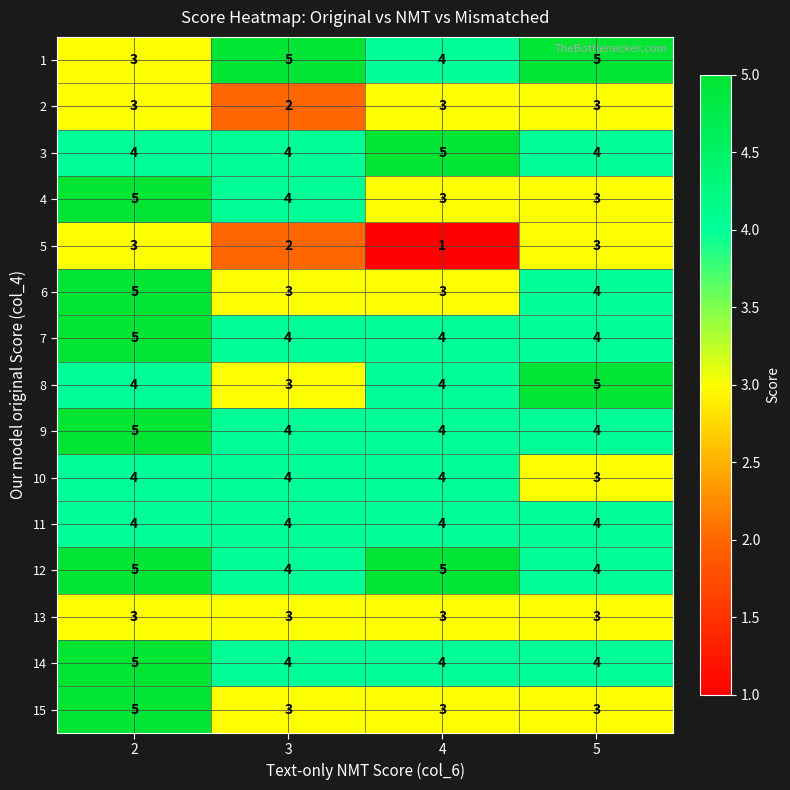

What is the spread (max minus min) of values at 4?

4